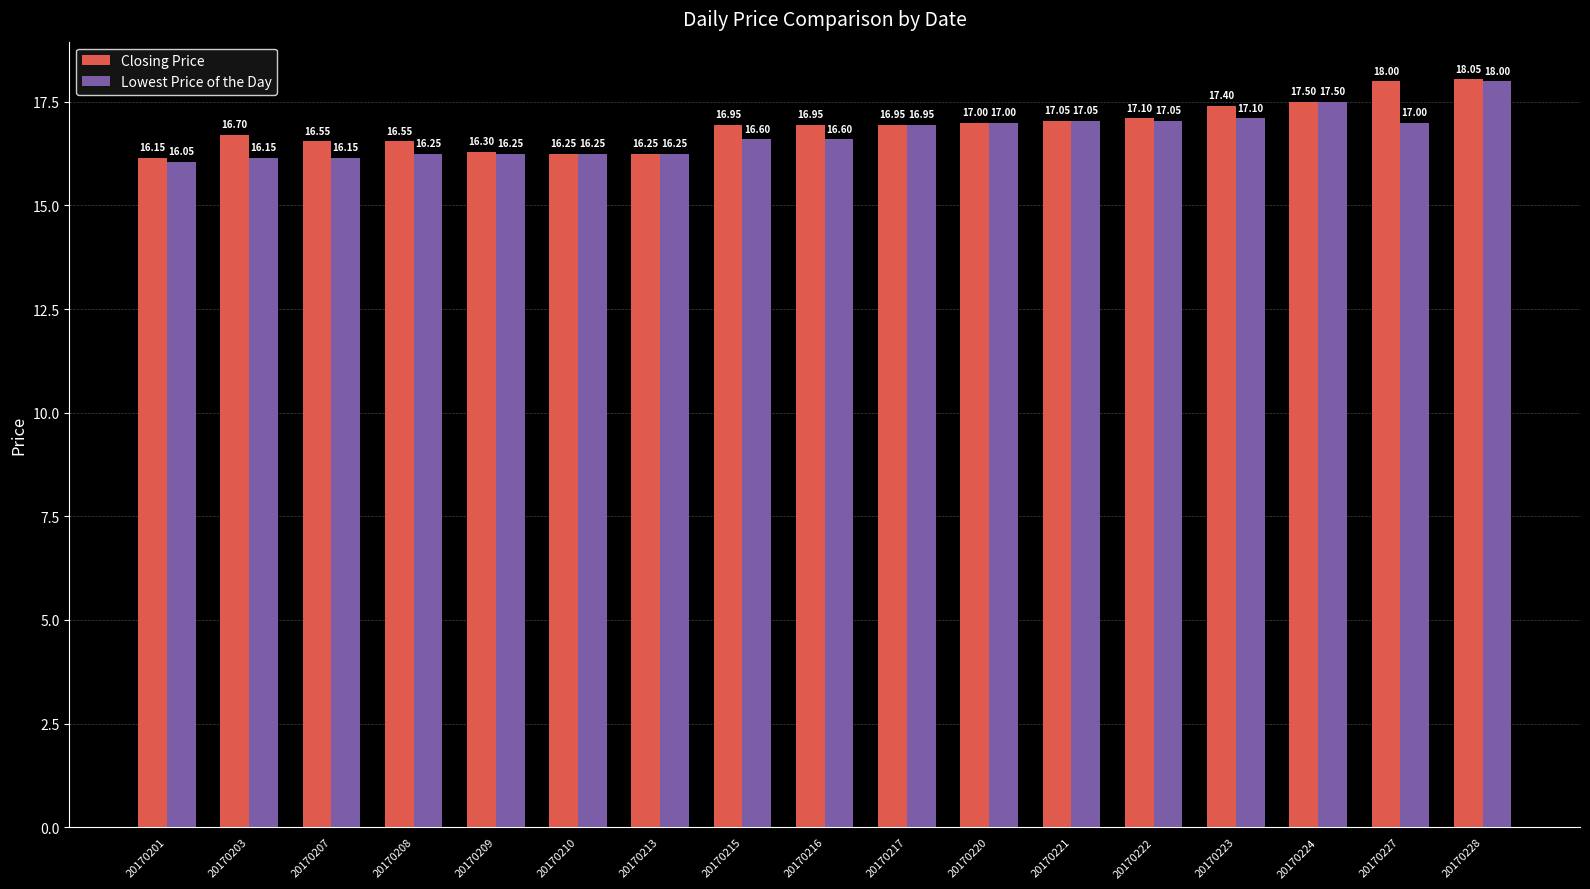

List the series in order of their peak value, lowest first.

Lowest Price of the Day, Closing Price